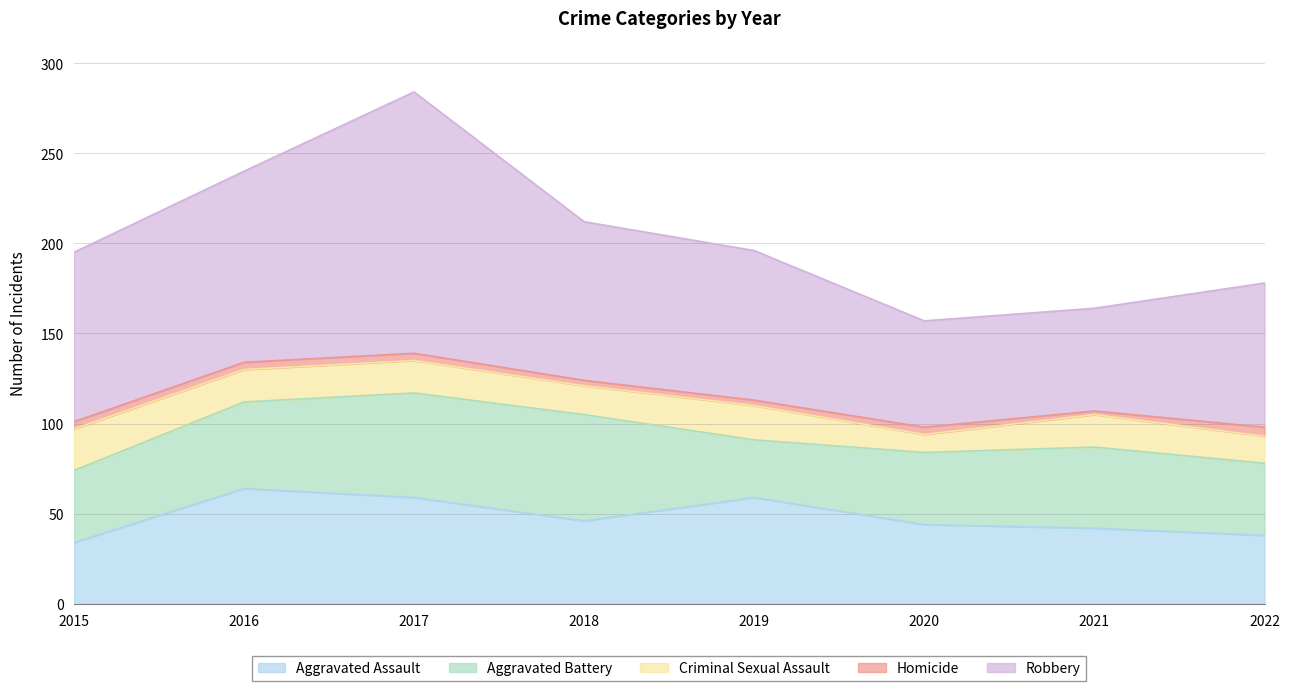

What is the minimum value shown in the chart?

2